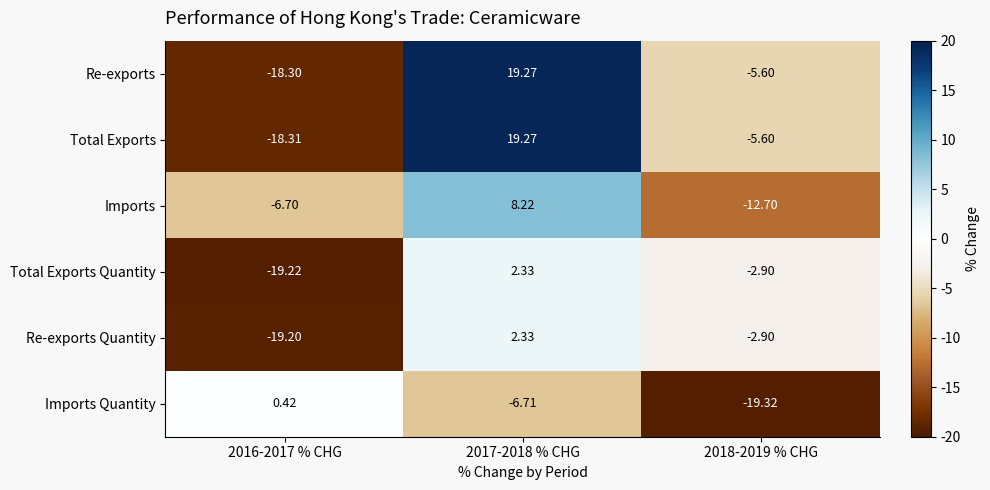

What is the maximum value shown in the chart?

19.3